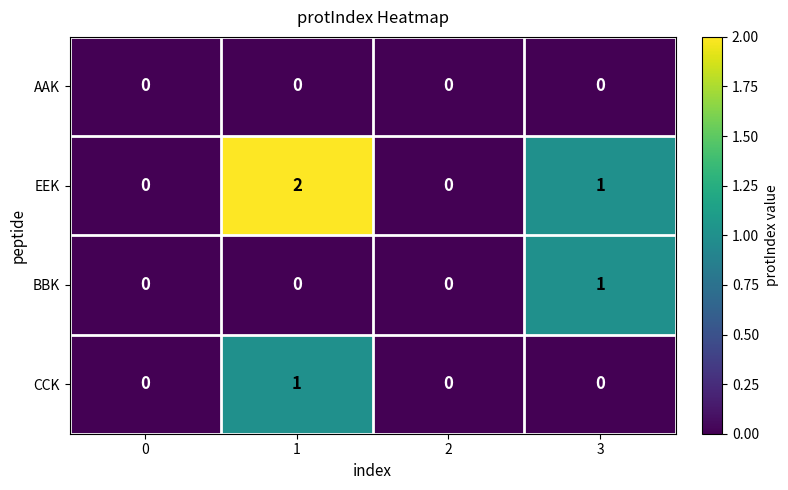

The BBK series shows 1 at 1. True or false?

False